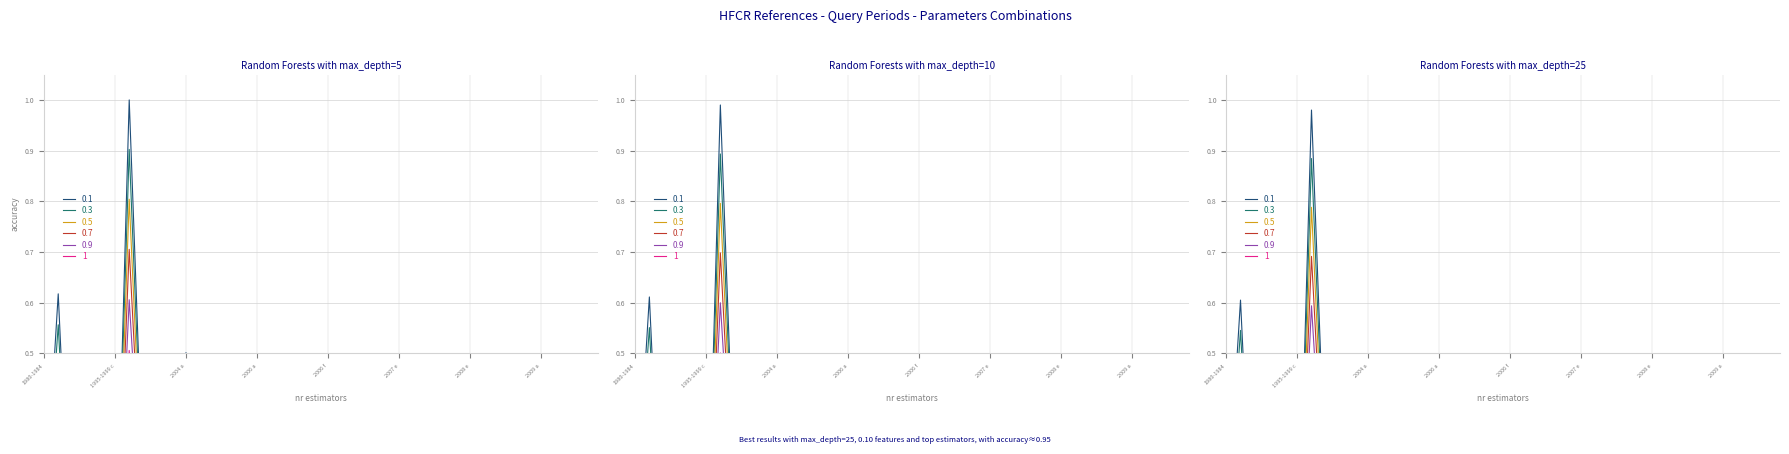

At how many categories does at least one series exceed 0?

30